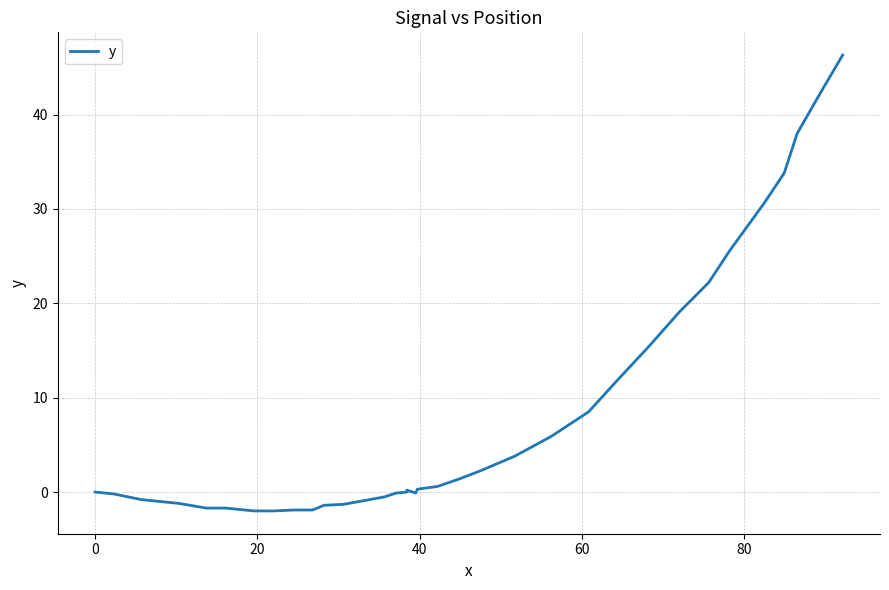

Is it true that the value at 40 is -1.7?

False